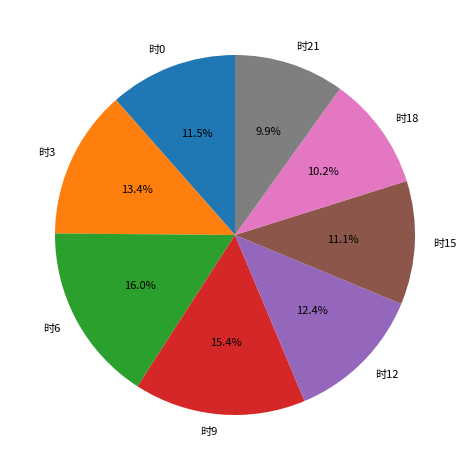

To the nearest percent, what is the average slice percentage?

12%